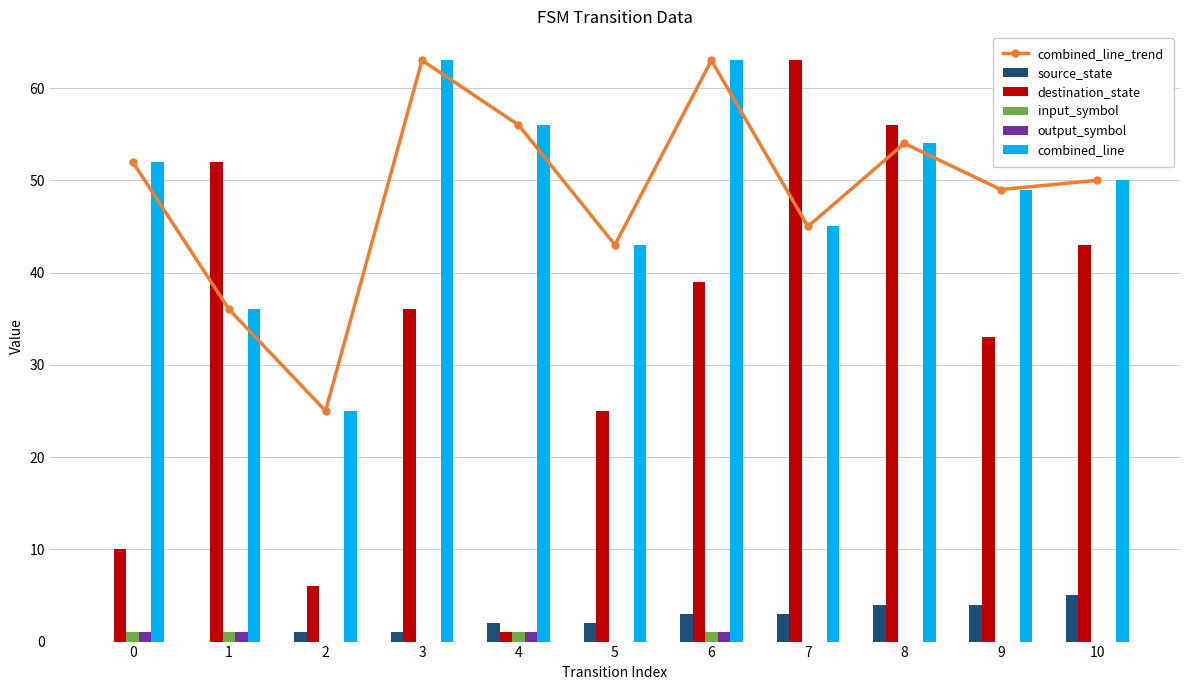

Which series has the largest total across all categories?

combined_line_trend